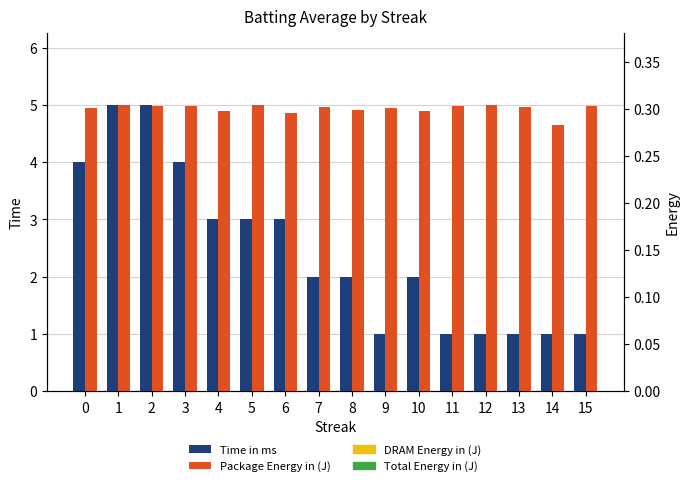

List the series in order of their overall mean, highest first.

Time in ms, Package Energy in (J)